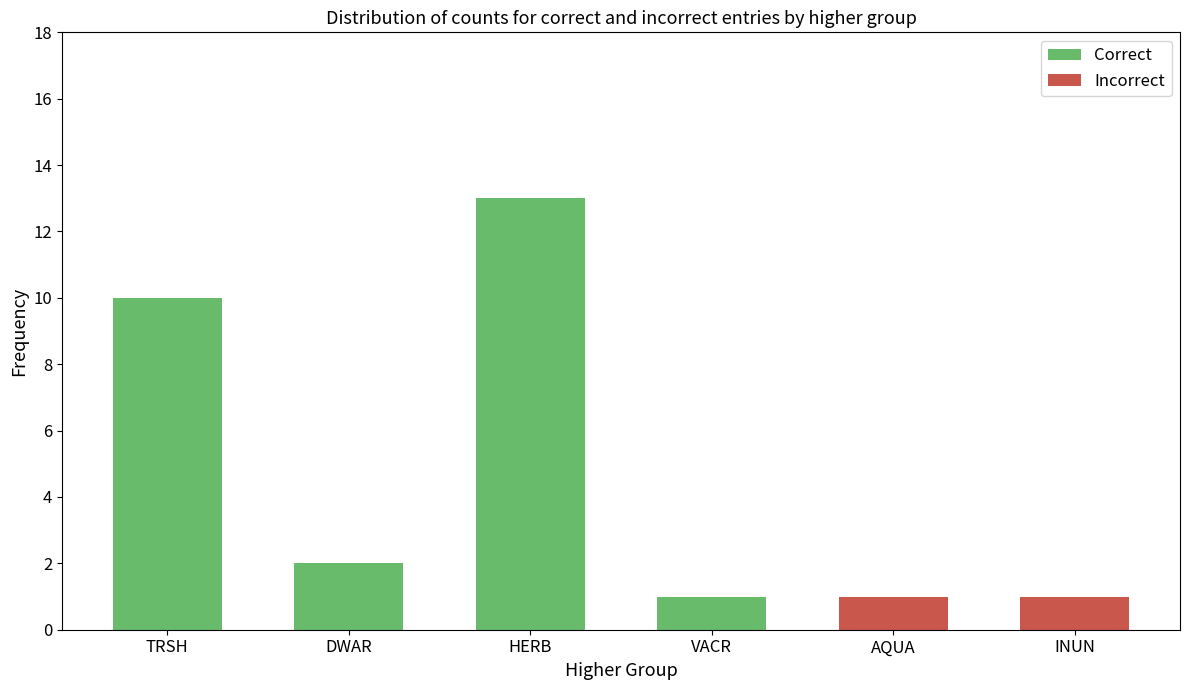

What is the maximum value for Correct?

13